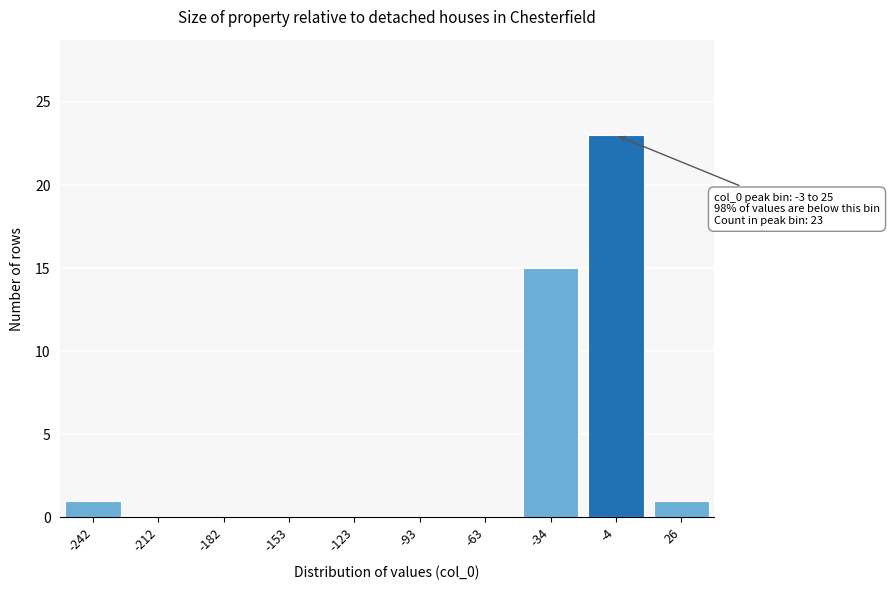

Reading left to right, transcribe all the data shown in this chart.

-242=1	-212=0	-182=0	-153=0	-123=0	-93=0	-63=0	-34=15	-4=23	26=1